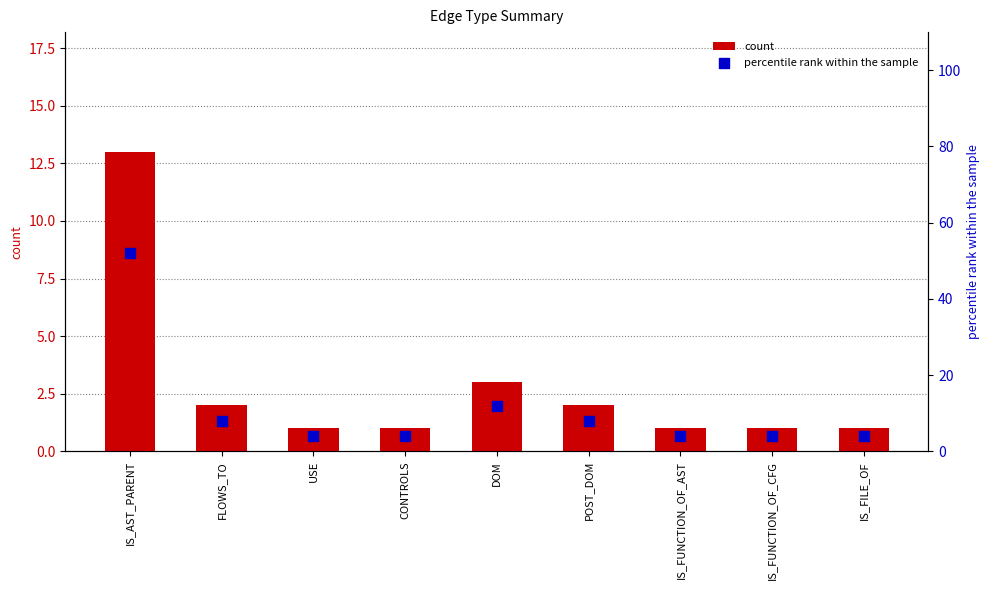

What are all the series names shown in the legend?

count, percentile rank within the sample